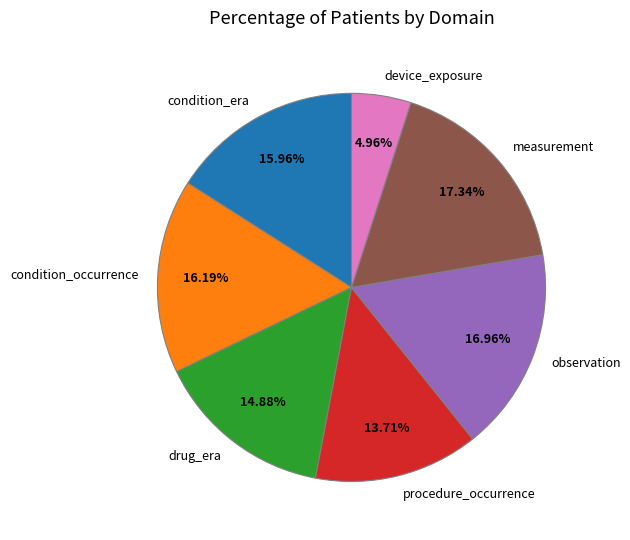

What is the total percentage of condition_era and device_exposure?

20.9%